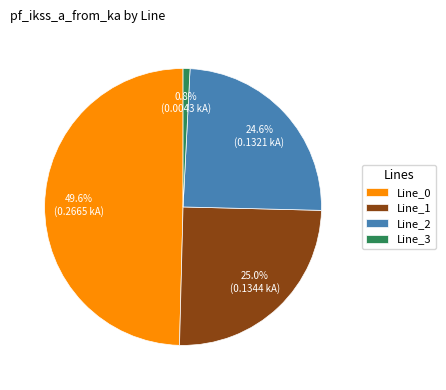

True or false: Line_2 accounts for 17% of the total.

False